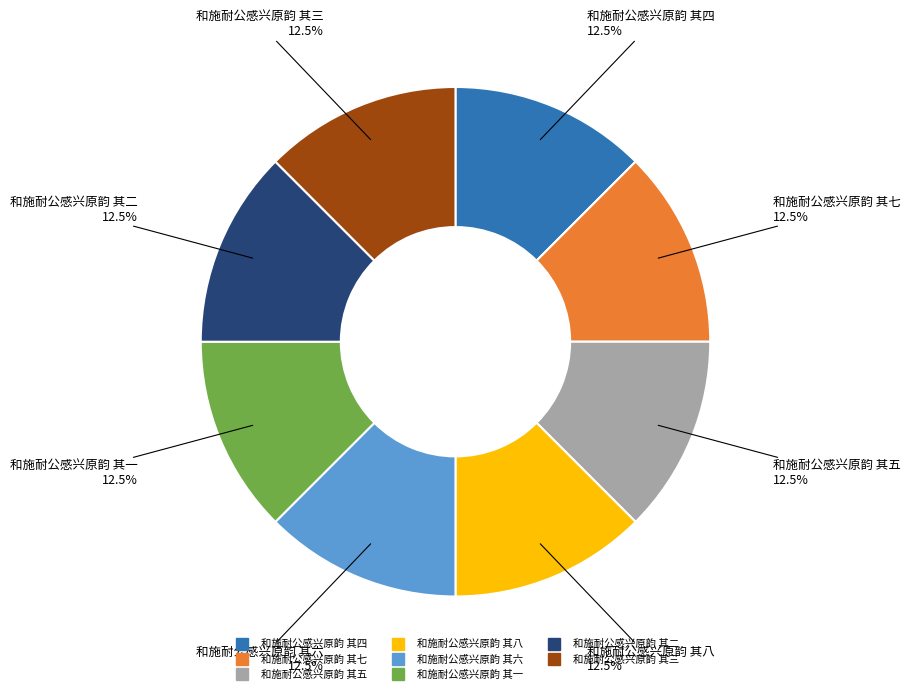

Is there a majority slice in this chart?

No